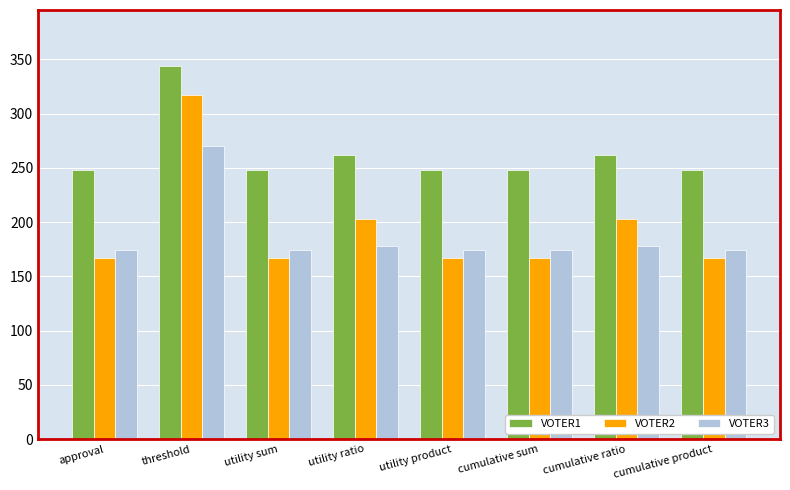

What is the minimum value shown in the chart?

167